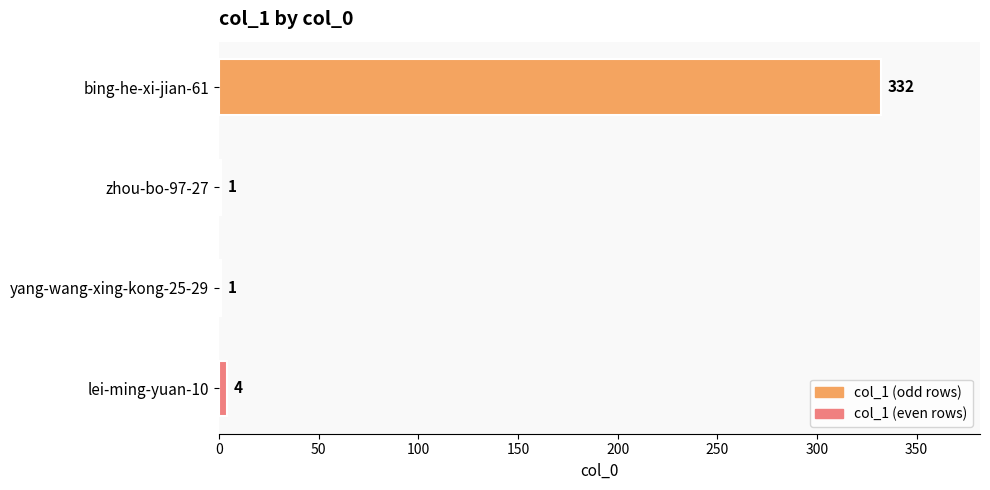

The value at bing-he-xi-jian-61 is 332. True or false?

True